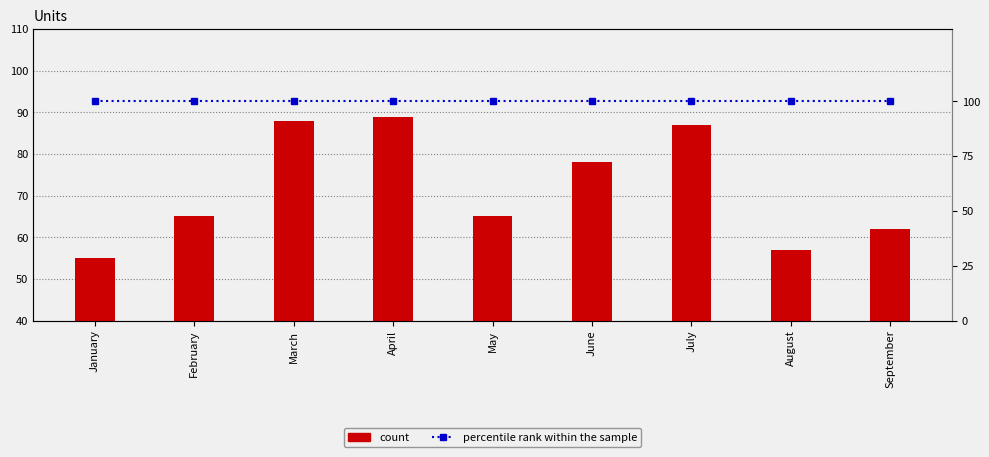

At how many categories does at least one series exceed 85?

9